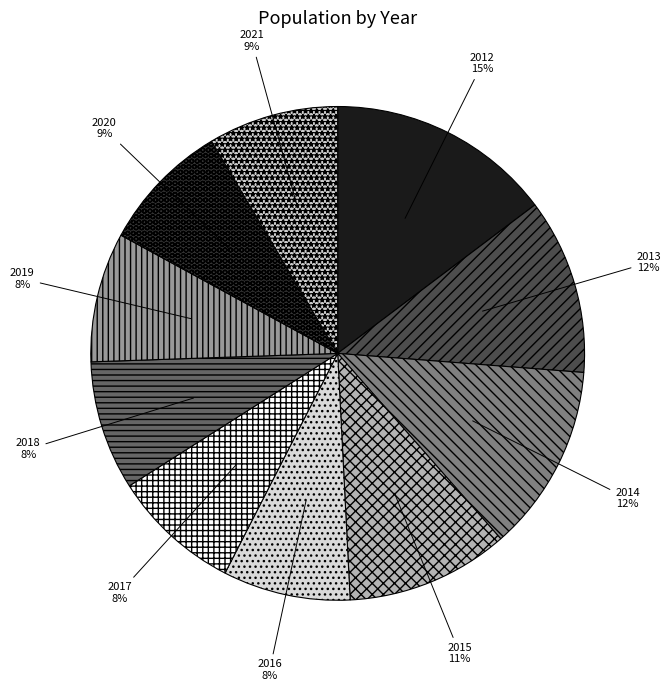

How many slices are in this pie chart?

10